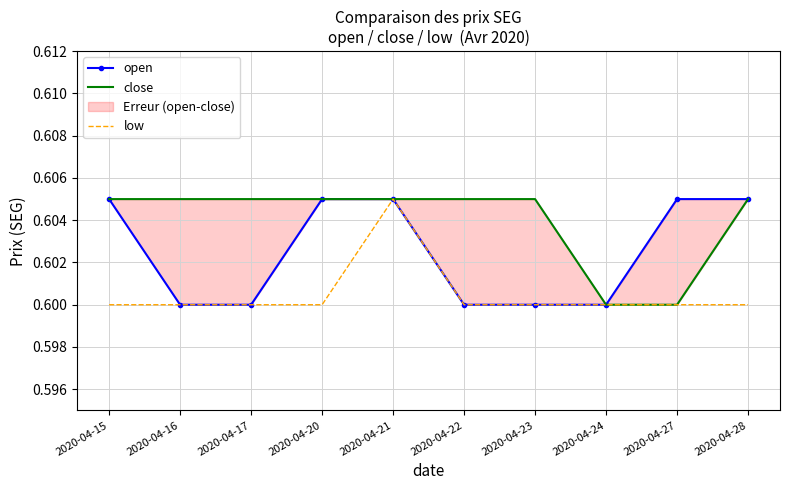

List the series in order of their peak value, lowest first.

open, close, low